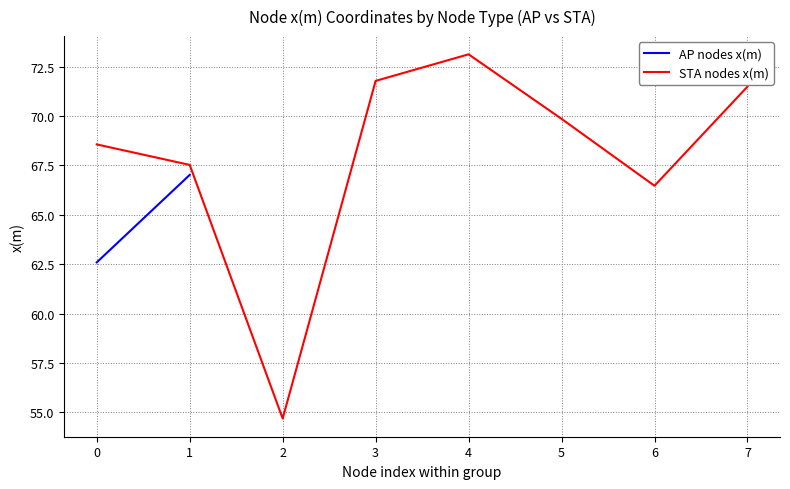

The value of STA nodes x(m) at 1 is 67.5. True or false?

True